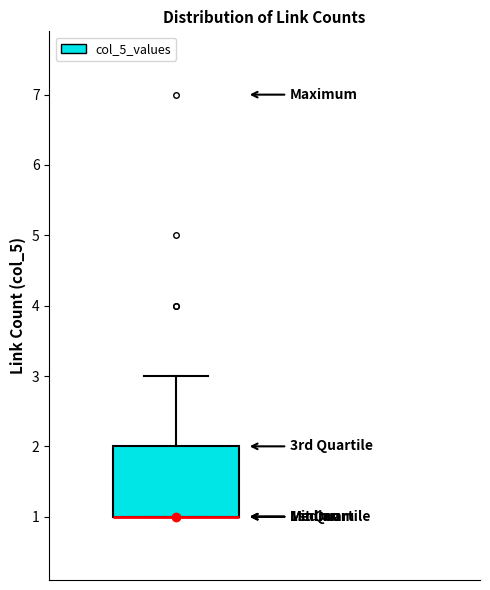

Transcribe this box plot: give where the median line is, the range the box spans, and where the two whiskers end, as read against the y-axis. The values are not printed on the chart, so give them approximately, as read against the axis.

median 1 (drawn on the box's lower edge), box 1 to 2, whiskers 1 to 3